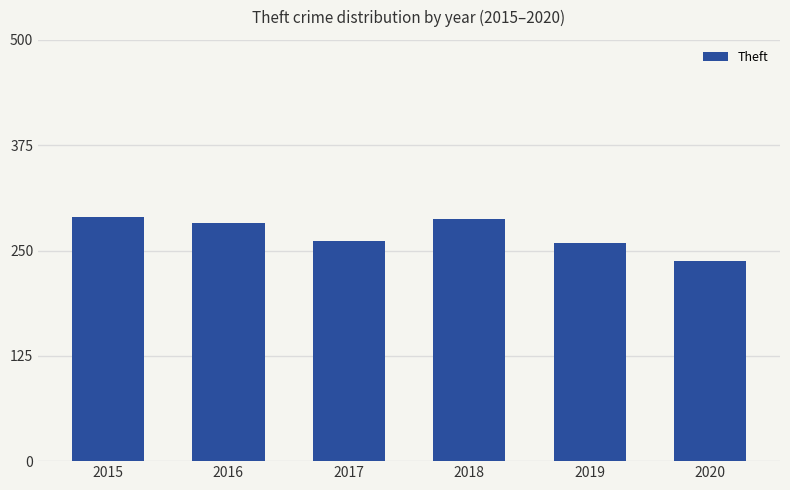

What is the approximate value at 2020, to the nearest 10?

240